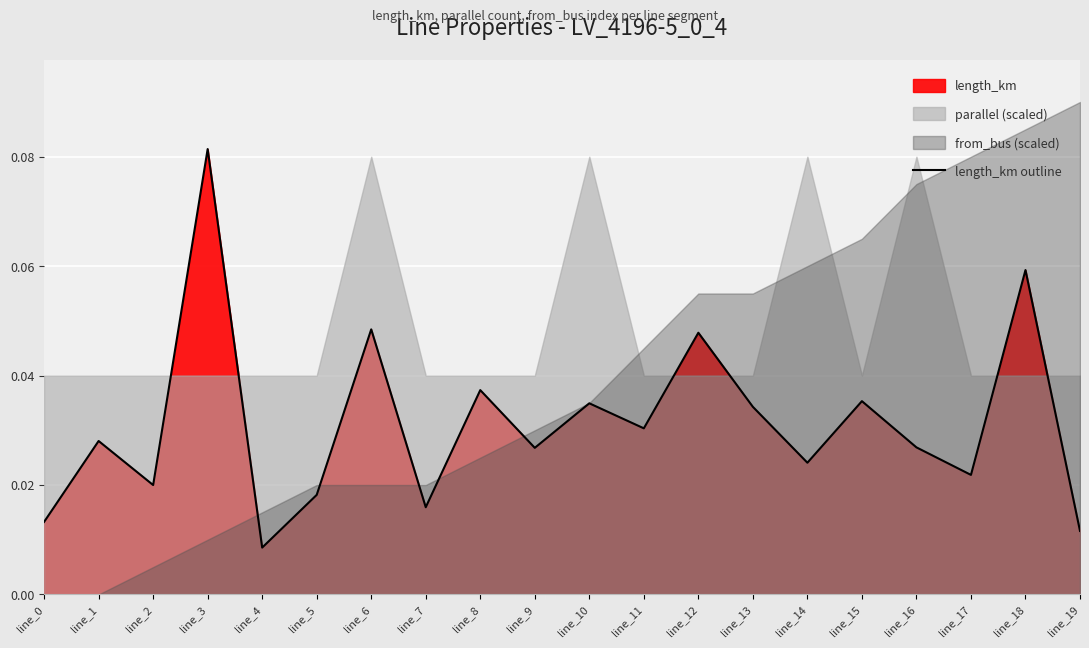

The chart shows a value of 0.0 at line_2. True or false?

False